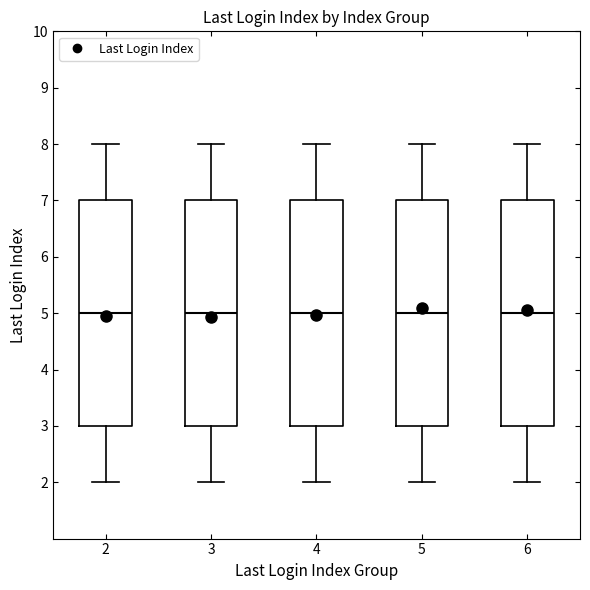

Reading left to right, read every box against the y-axis: the position of its median line, the range the box covers, and the ends of its whiskers. The values are not printed on the chart, so give them approximately, as read against the axis.

2: median 5, box 3 to 7, whiskers 2 to 8
3: median 5, box 3 to 7, whiskers 2 to 8
4: median 5, box 3 to 7, whiskers 2 to 8
5: median 5, box 3 to 7, whiskers 2 to 8
6: median 5, box 3 to 7, whiskers 2 to 8